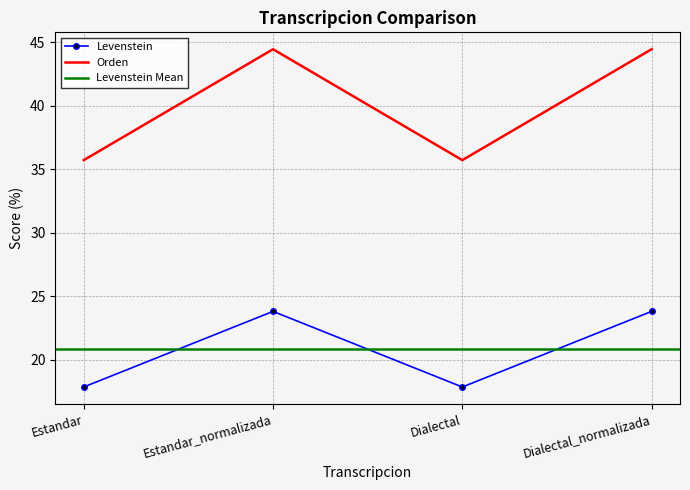

Between Dialectal and Estandar_normalizada, which is larger?

Estandar_normalizada